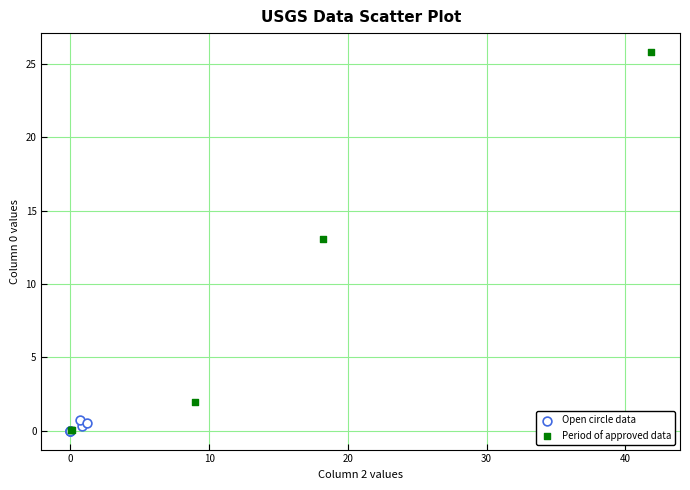

Which series has the largest Y range (max minus min)?

Period of approved data